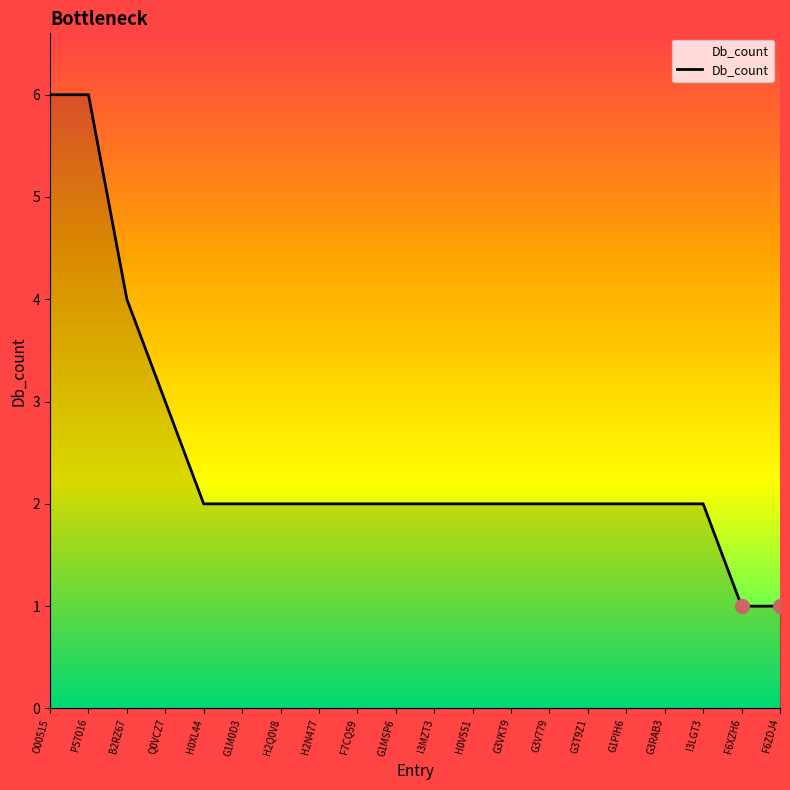

What is the greatest value displayed?

6